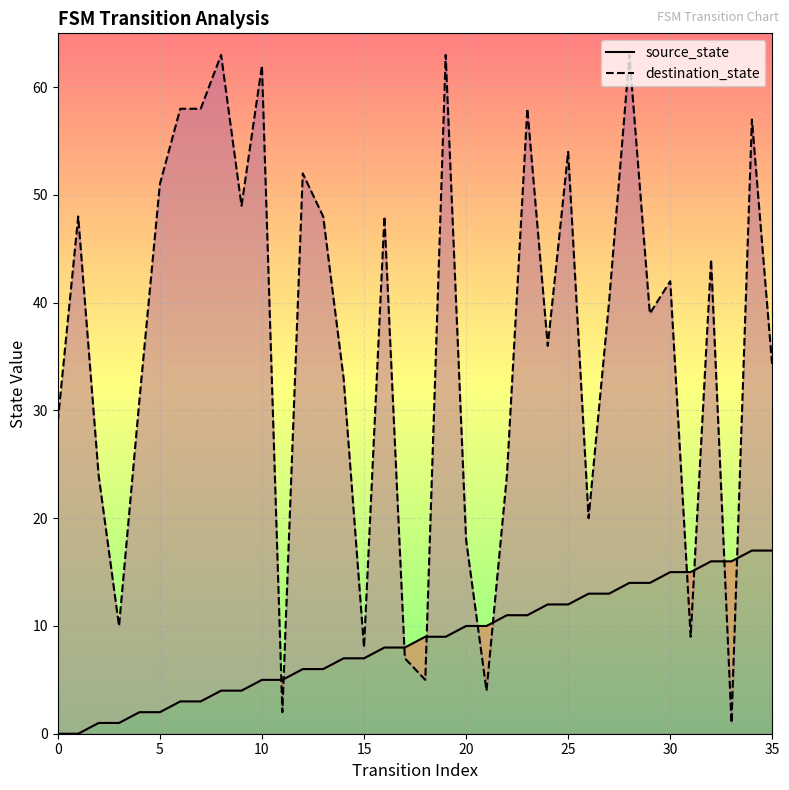

Which series has the largest total across all categories?

destination_state line